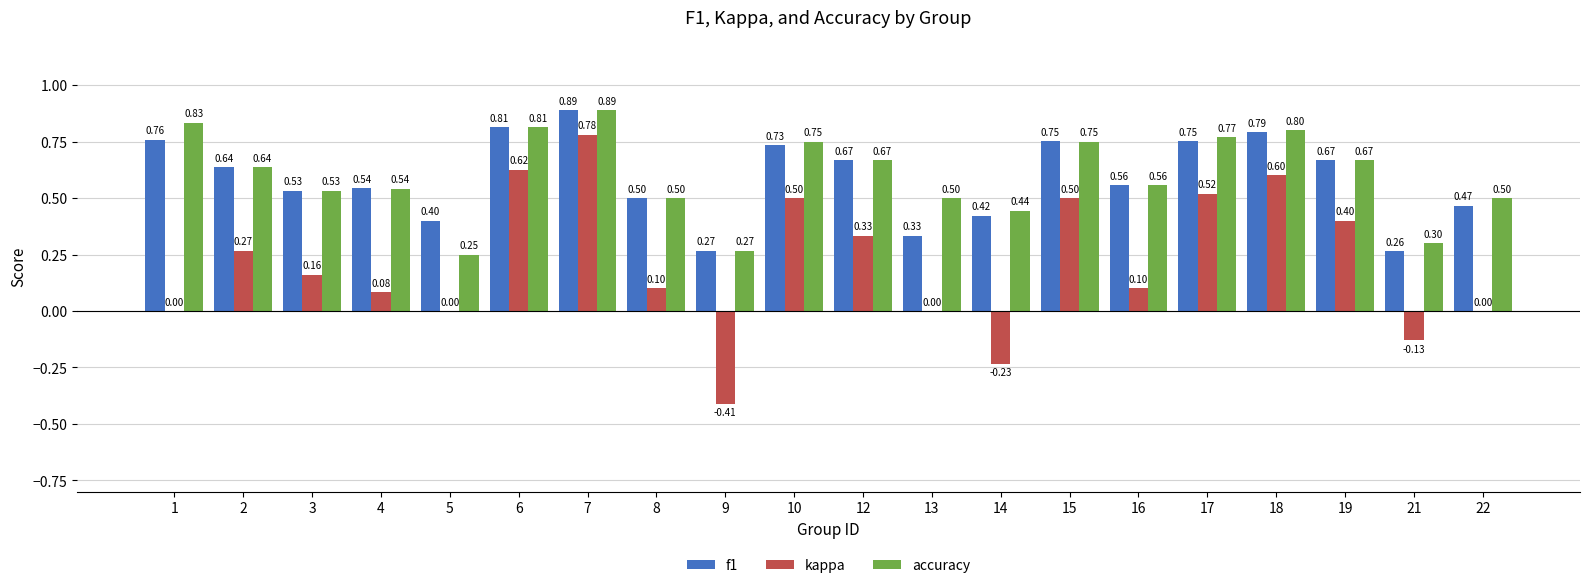

What is the sum of all f1 values?

11.7